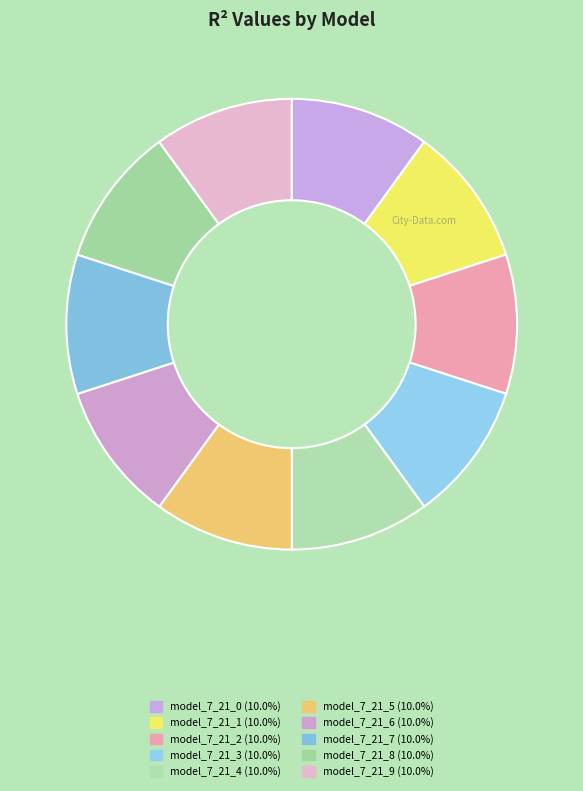

How many slices are in this pie chart?

10